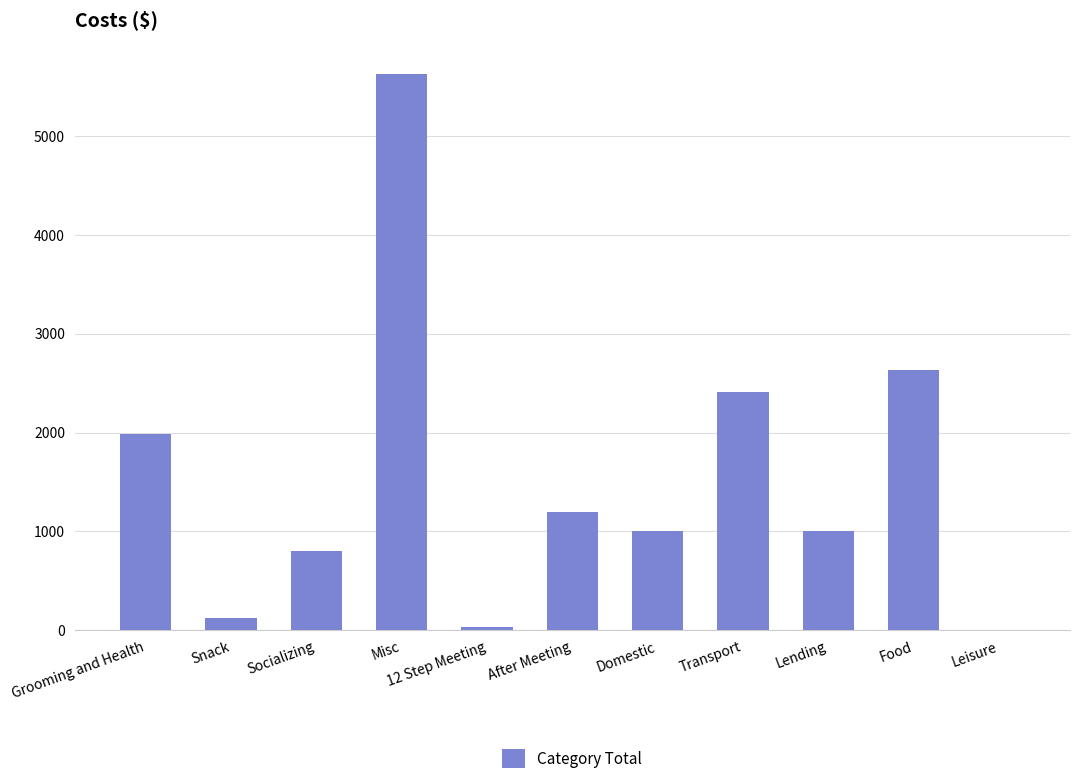

What is the change in value from Socializing to Misc?

+4823